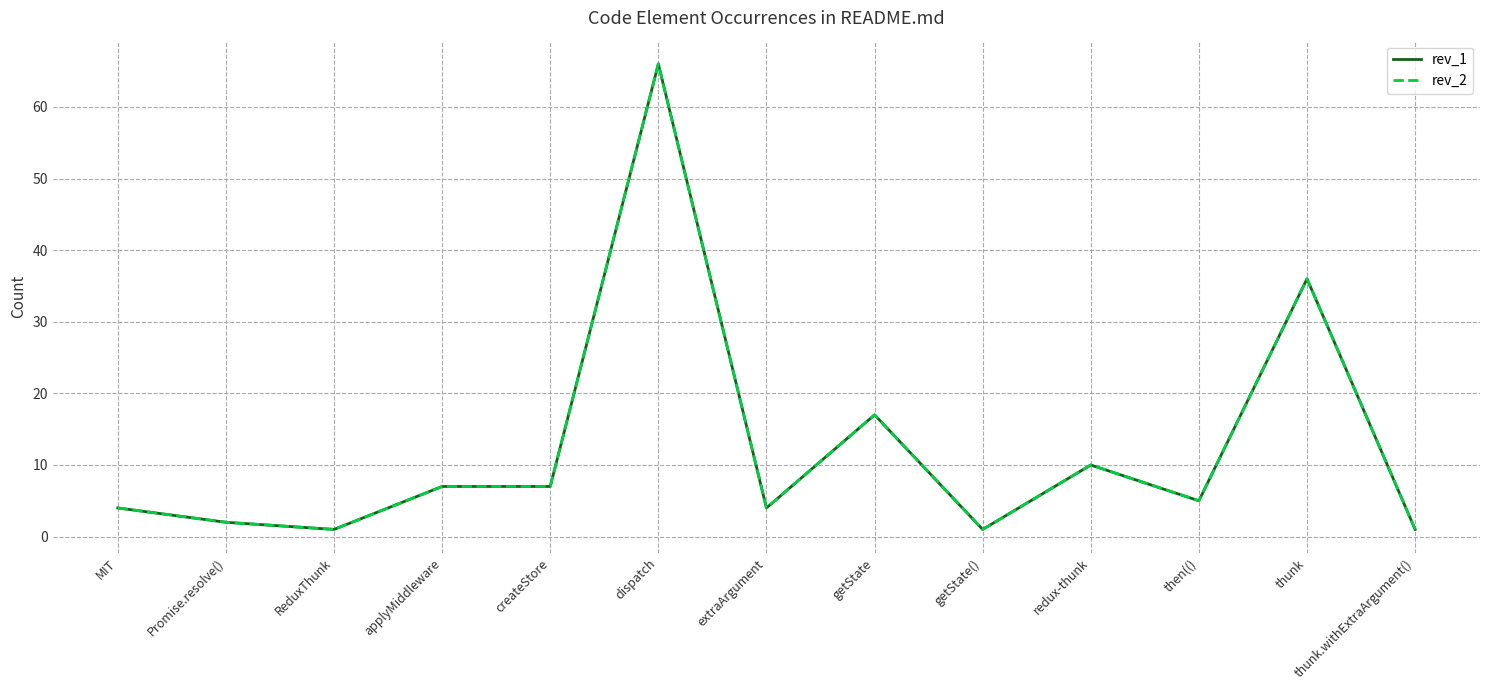

Is this an area chart (filled region under the line)?

No